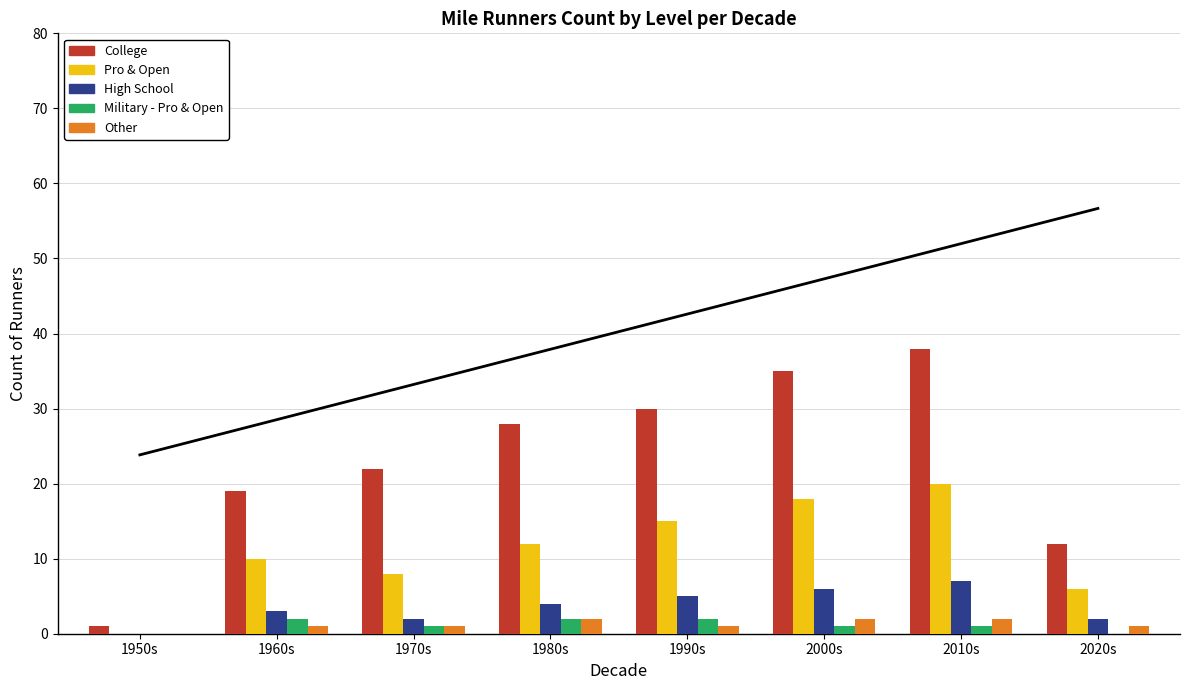

What is the maximum value for Other?

2